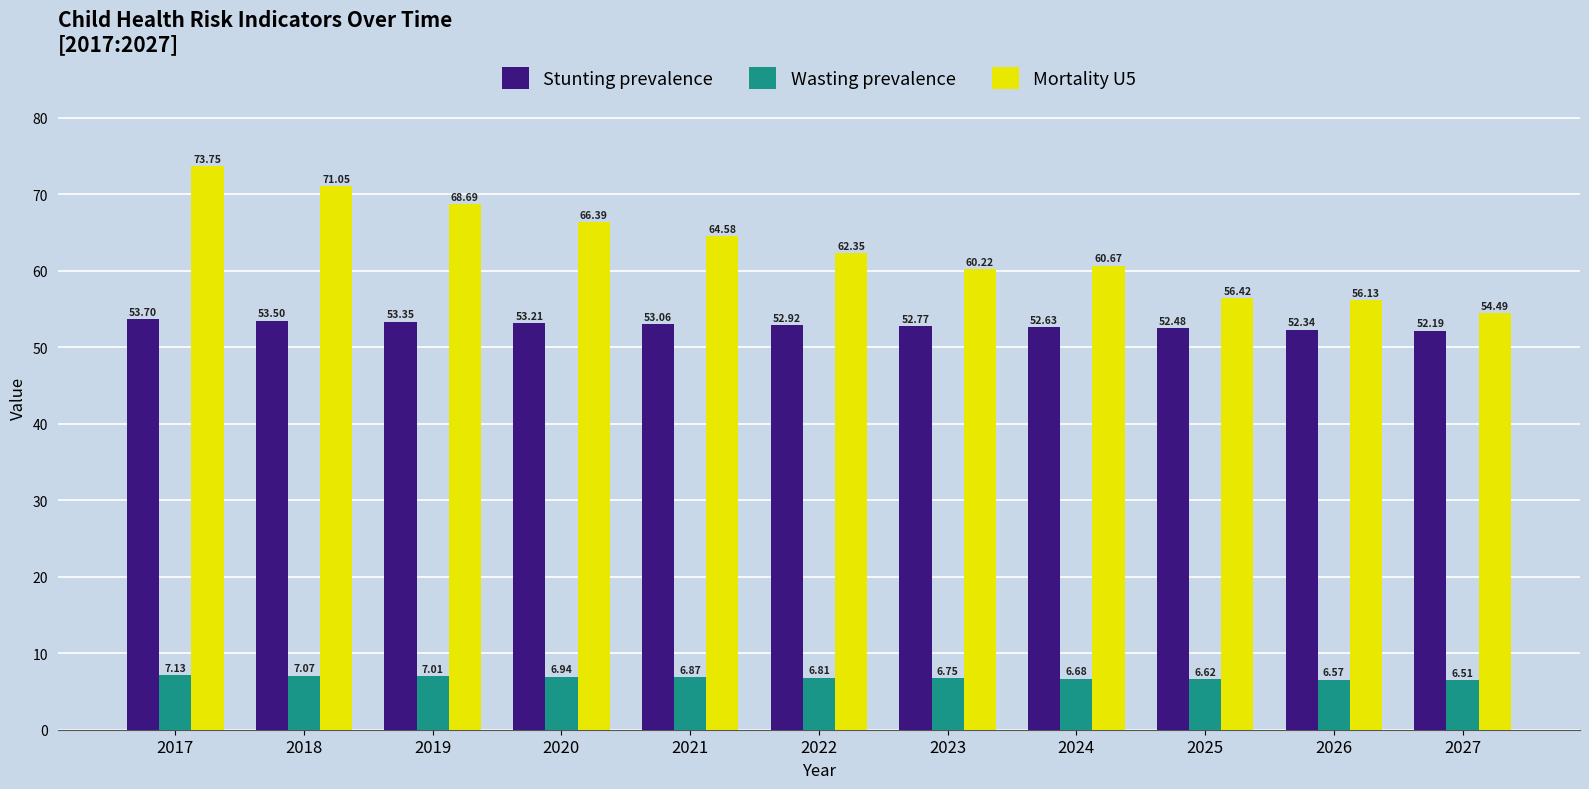

Is it true that Wasting prevalence equals 11.7 at 2024?

False